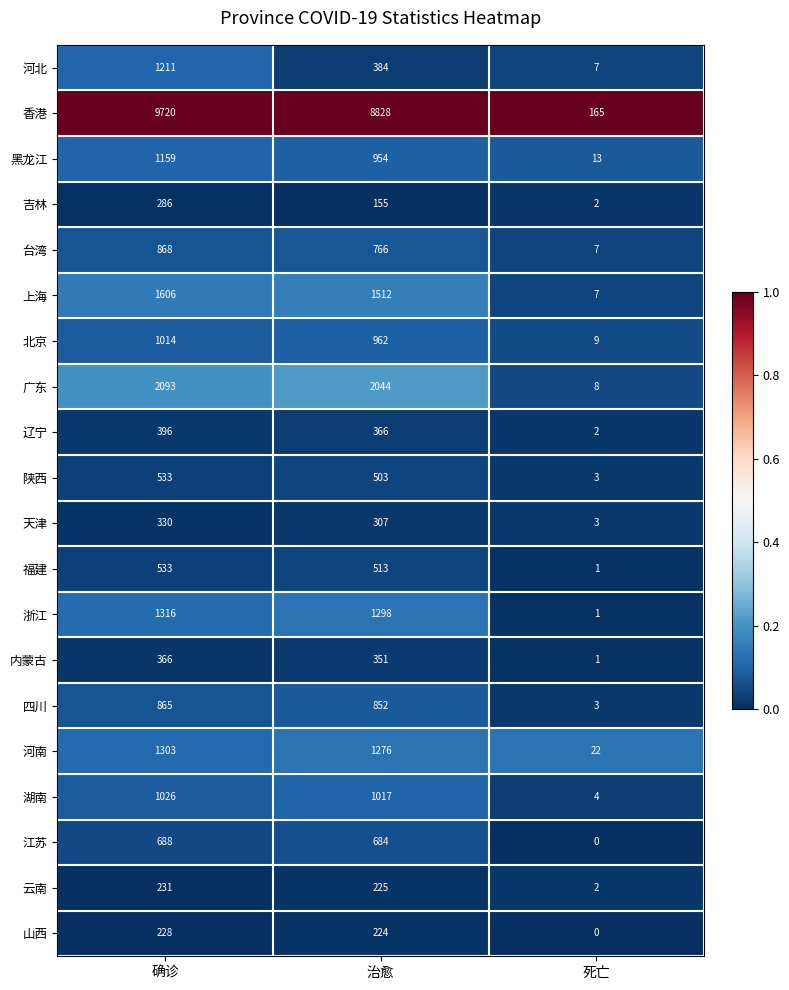

At which category is the sum across all series the highest?

确诊